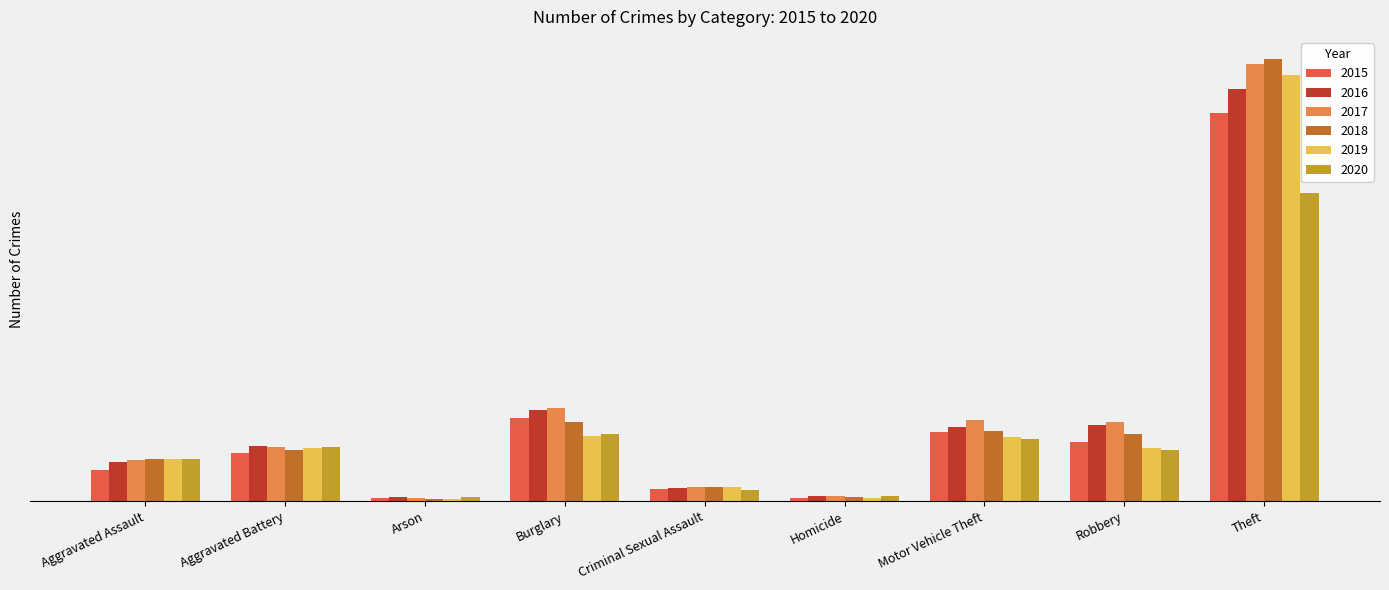

Are the bars grouped side by side (vs. stacked)?

Yes